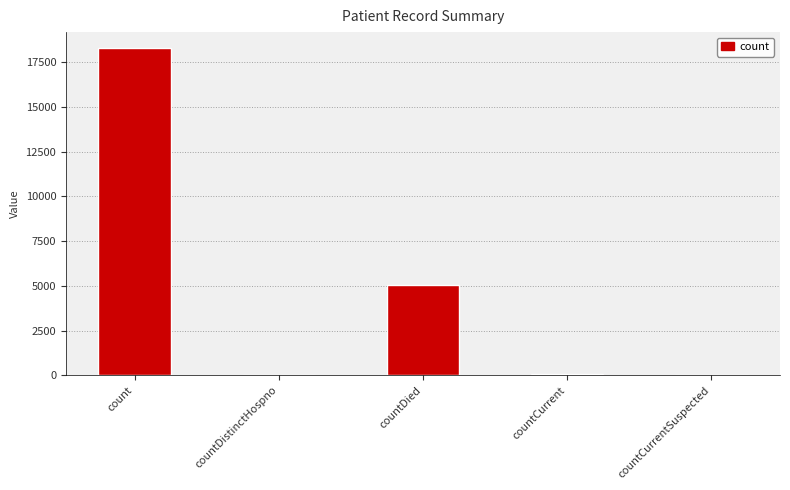

Which has a higher value, count or countDied?

count